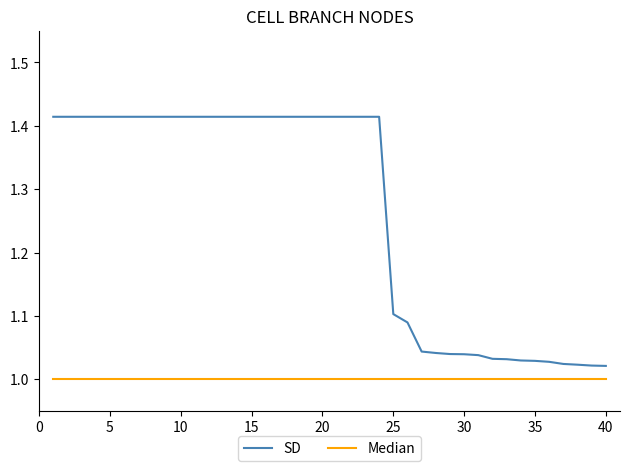

Which series has the largest range (max minus min)?

SD